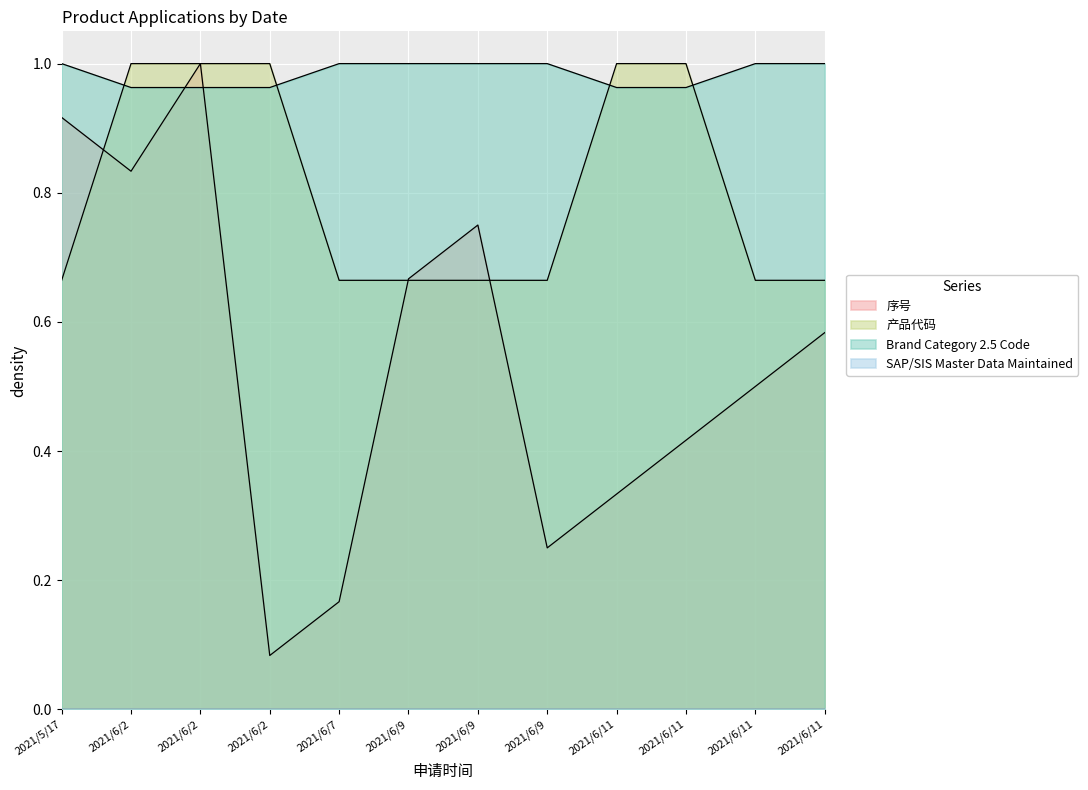

Which series has the largest total across all categories?

Brand Category 2.5 Code